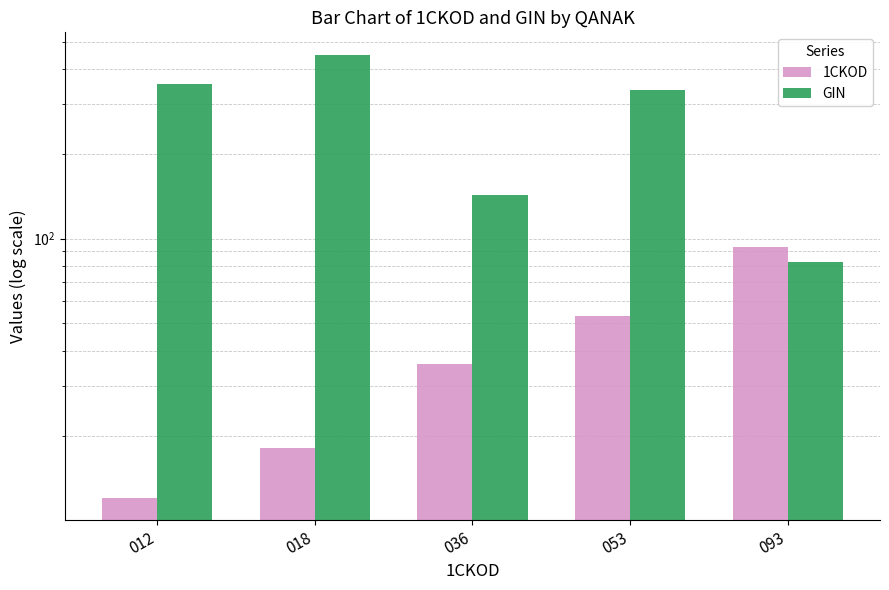

Reading left to right, list all the values displayed in this chart.

1CKOD: 12.0	18.0	36.0	53.0	93.0
GIN: 352.5	450.0	142.5	337.5	82.5